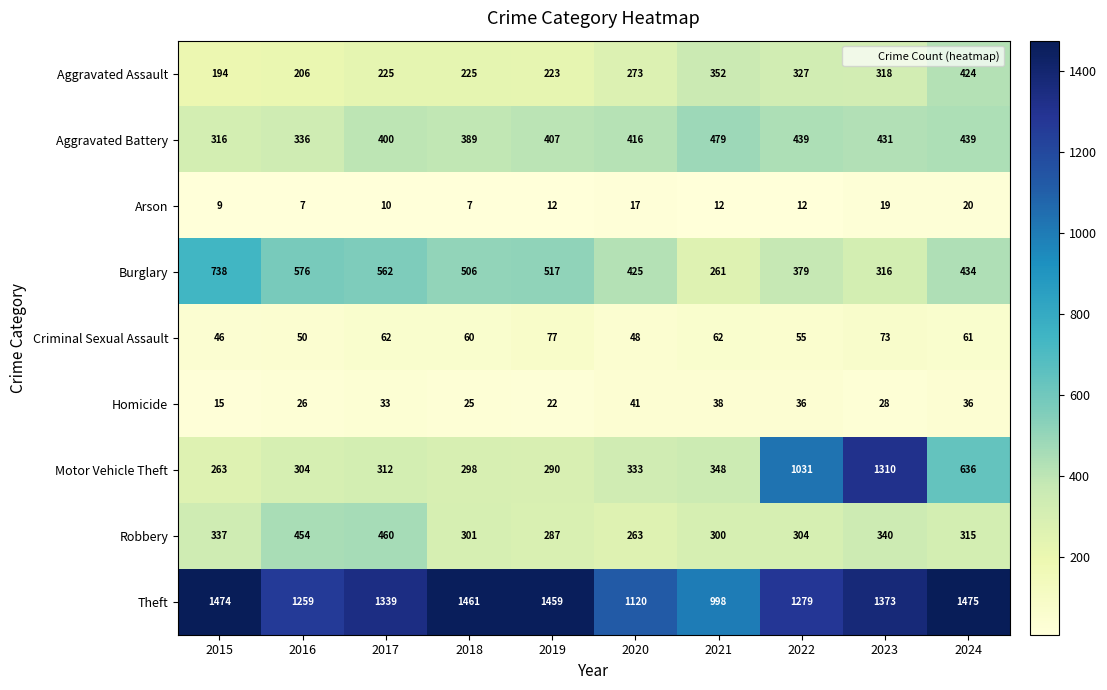

What is the total value across all series at 2016?

3218